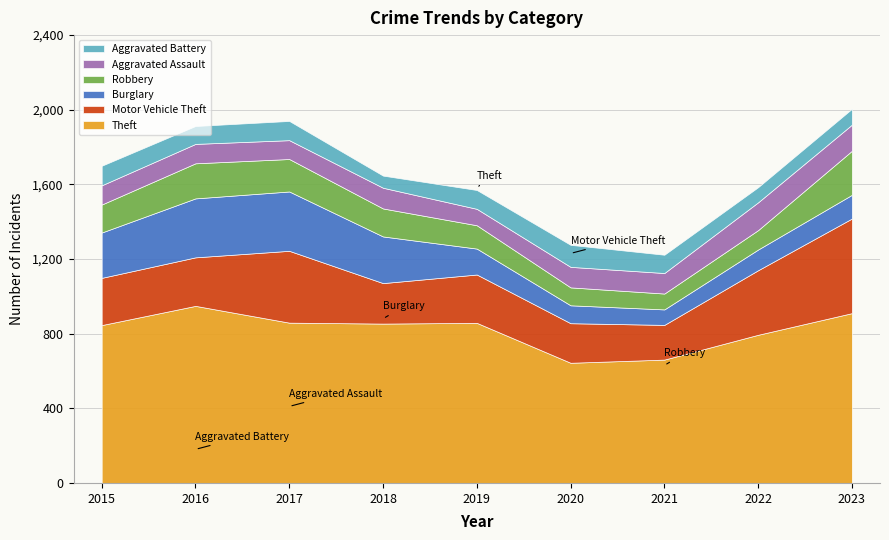

True or false: Robbery has more than 2 interior local peaks.

False